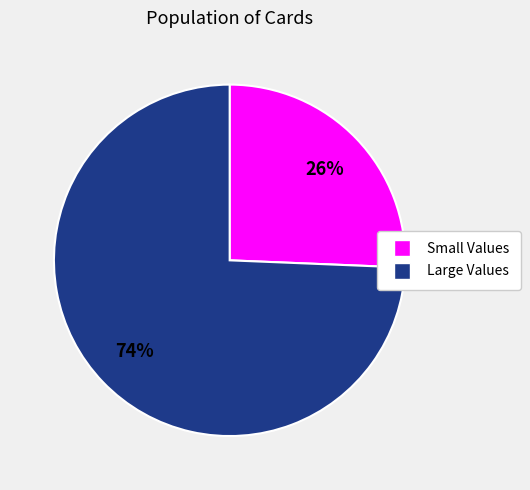

To the nearest percent, what is the average slice percentage?

50%